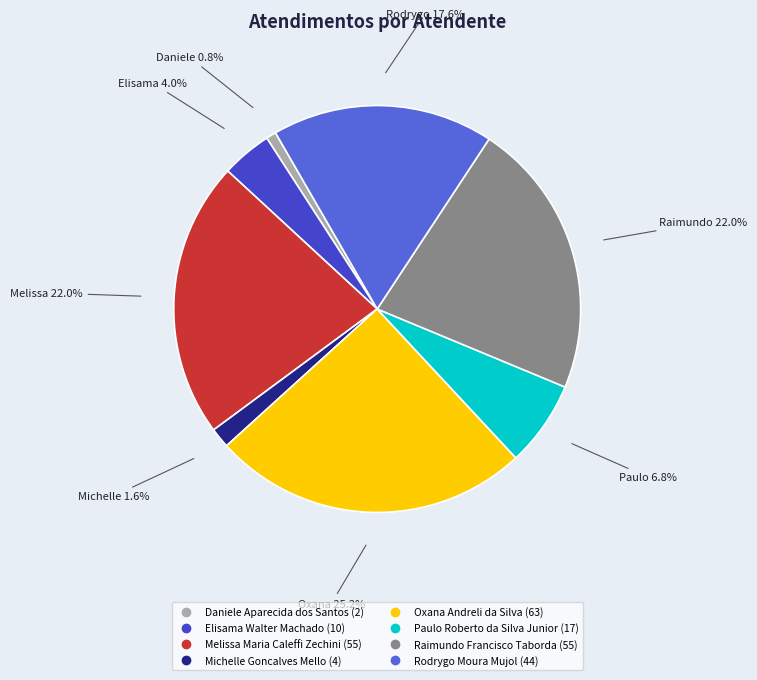

Between Daniele Aparecida dos Santos and Oxana Andreli da Silva, which is larger?

Oxana Andreli da Silva